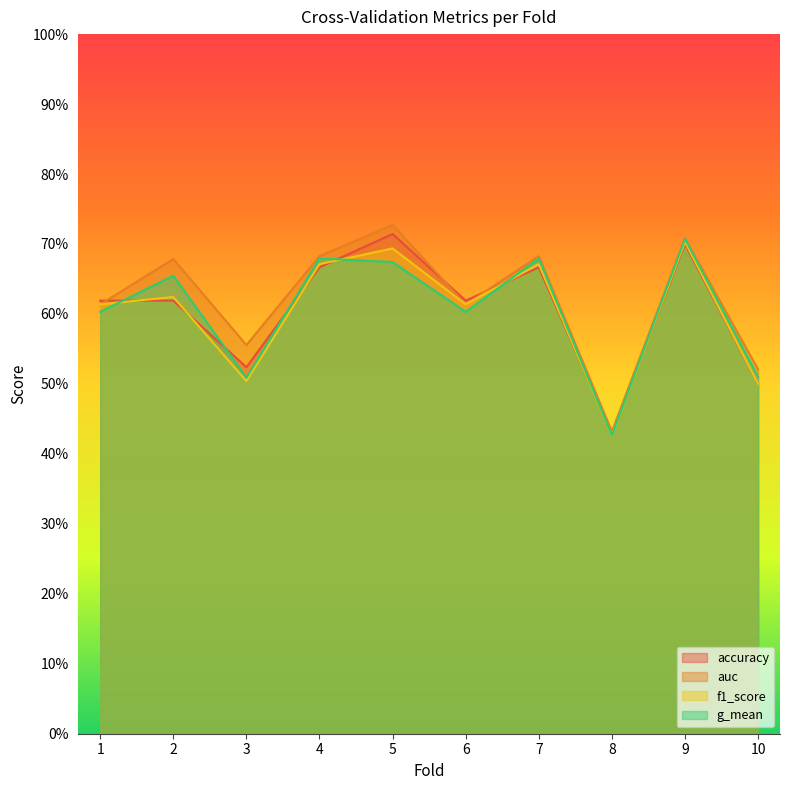

Count the accuracy values in the range 0 to 1.

10